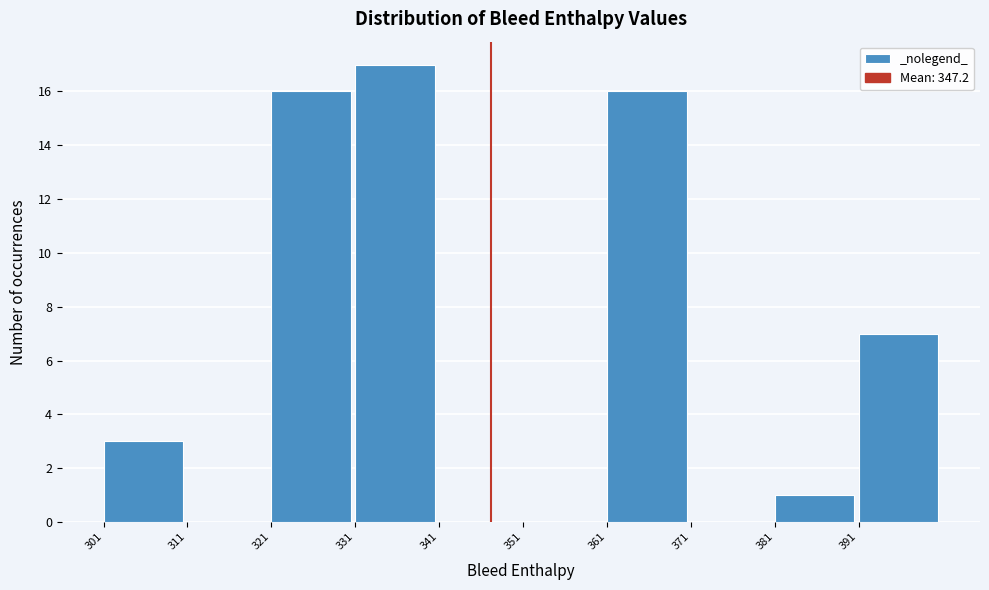

Reading left to right, list every bar in this chart as the range it spans on the x-axis followed by its height. The values are not printed on the chart, so give them approximately, as read against the axis.

301 to 311: 3
311 to 321: 0
321 to 331: 16
331 to 341: 17
341 to 351: 0
351 to 361: 0
361 to 371: 16
371 to 381: 0
381 to 391: 1
391 to 401: 7